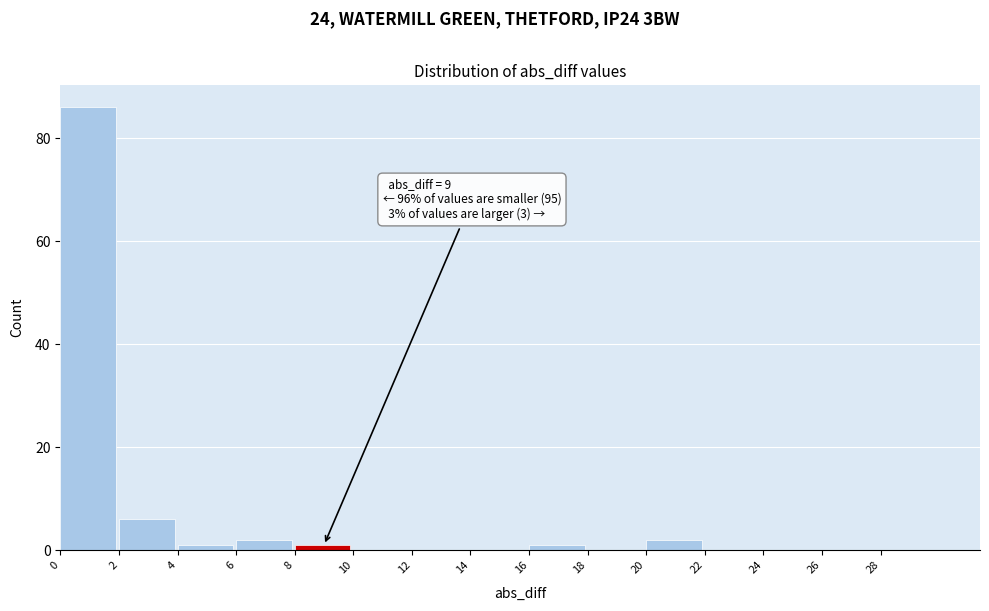

Which range on the x-axis has the tallest bar?

0 to 2